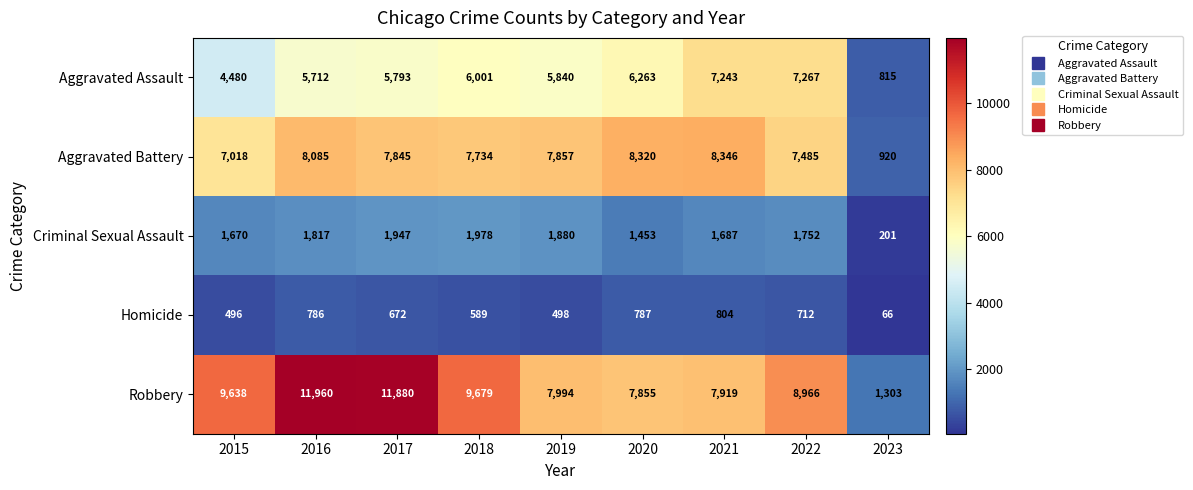

At which label does Criminal Sexual Assault first exceed 1752?

2016